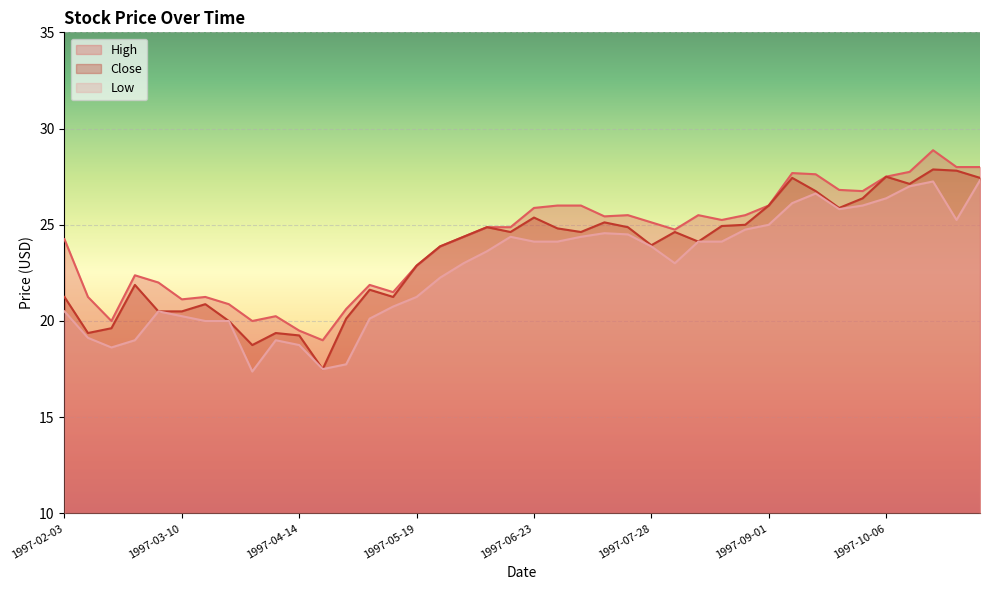

Reading right to left, extract all data points from this chart.

High: 1997-11-03=28.0	1997-10-27=28.0	1997-10-20=28.9	1997-10-13=27.8	1997-10-06=27.5	1997-09-29=26.8	1997-09-22=26.8	1997-09-15=27.6	1997-09-08=27.7	1997-09-01=26.0	1997-08-25=25.5	1997-08-18=25.2	1997-08-11=25.5	1997-08-04=24.8	1997-07-28=25.1	1997-07-21=25.5	1997-07-14=25.4	1997-07-07=26.0	1997-06-30=26.0	1997-06-23=25.9	1997-06-16=24.9	1997-06-09=24.9	1997-06-02=24.4	1997-05-26=23.9	1997-05-19=22.9	1997-05-12=21.5	1997-05-05=21.9	1997-04-28=20.6	1997-04-21=19.0	1997-04-14=19.5	1997-04-07=20.2	1997-03-31=20.0	1997-03-24=20.9	1997-03-17=21.2	1997-03-10=21.1	1997-03-03=22.0	1997-02-24=22.4	1997-02-17=20.0	1997-02-10=21.2	1997-02-03=24.2
Close: 1997-11-03=27.4	1997-10-27=27.8	1997-10-20=27.9	1997-10-13=27.1	1997-10-06=27.5	1997-09-29=26.4	1997-09-22=25.9	1997-09-15=26.8	1997-09-08=27.4	1997-09-01=26.0	1997-08-25=25.0	1997-08-18=24.9	1997-08-11=24.1	1997-08-04=24.6	1997-07-28=23.9	1997-07-21=24.9	1997-07-14=25.1	1997-07-07=24.6	1997-06-30=24.8	1997-06-23=25.4	1997-06-16=24.6	1997-06-09=24.9	1997-06-02=24.4	1997-05-26=23.9	1997-05-19=22.9	1997-05-12=21.2	1997-05-05=21.6	1997-04-28=20.1	1997-04-21=17.5	1997-04-14=19.2	1997-04-07=19.4	1997-03-31=18.8	1997-03-24=20.0	1997-03-17=20.9	1997-03-10=20.5	1997-03-03=20.5	1997-02-24=21.9	1997-02-17=19.6	1997-02-10=19.4	1997-02-03=21.2
Low: 1997-11-03=27.3	1997-10-27=25.2	1997-10-20=27.2	1997-10-13=27.0	1997-10-06=26.4	1997-09-29=26.0	1997-09-22=25.8	1997-09-15=26.6	1997-09-08=26.1	1997-09-01=25.0	1997-08-25=24.8	1997-08-18=24.1	1997-08-11=24.1	1997-08-04=23.0	1997-07-28=23.9	1997-07-21=24.5	1997-07-14=24.6	1997-07-07=24.4	1997-06-30=24.1	1997-06-23=24.1	1997-06-16=24.4	1997-06-09=23.6	1997-06-02=23.0	1997-05-26=22.2	1997-05-19=21.2	1997-05-12=20.8	1997-05-05=20.1	1997-04-28=17.8	1997-04-21=17.5	1997-04-14=18.8	1997-04-07=19.0	1997-03-31=17.4	1997-03-24=20.0	1997-03-17=20.0	1997-03-10=20.2	1997-03-03=20.5	1997-02-24=19.0	1997-02-17=18.6	1997-02-10=19.1	1997-02-03=20.5